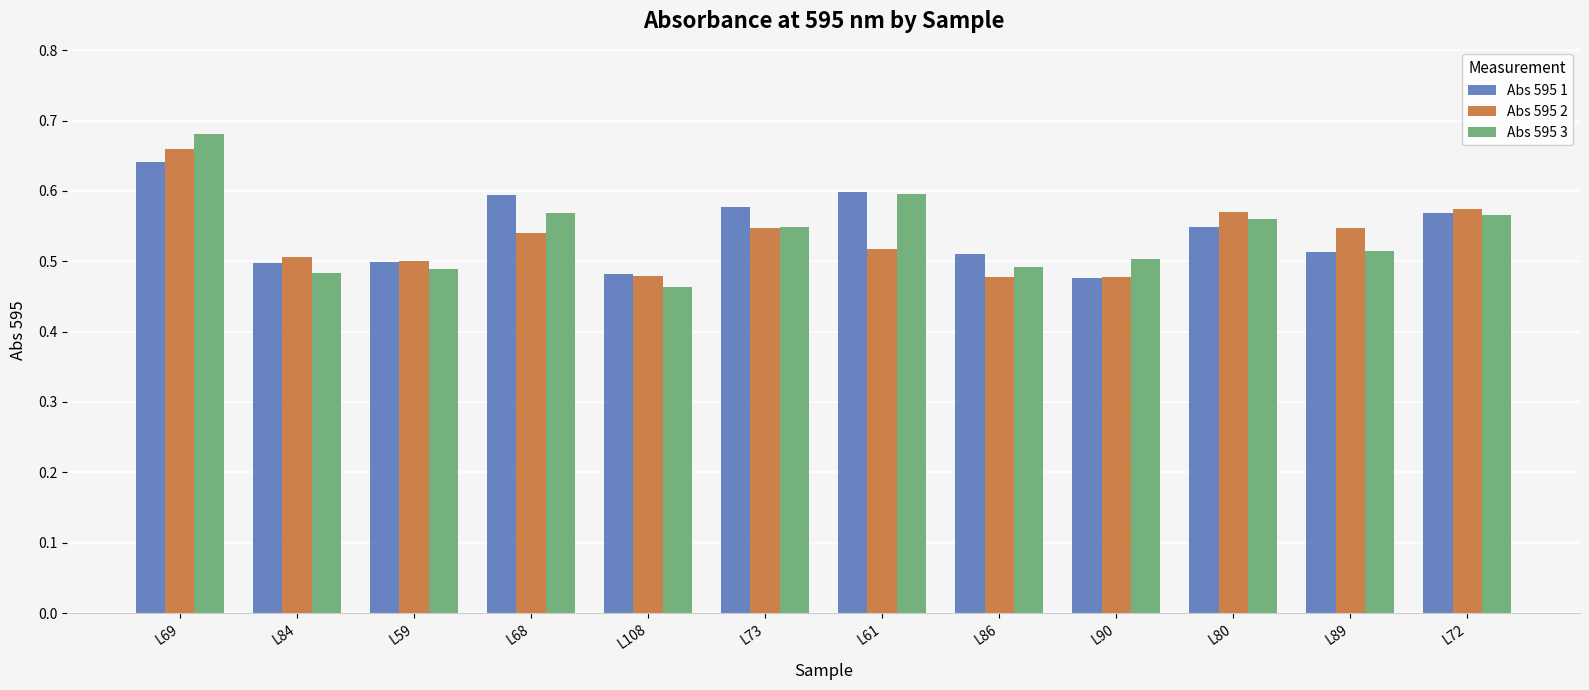

What is the sum of all Abs 595 2 values?

6.4